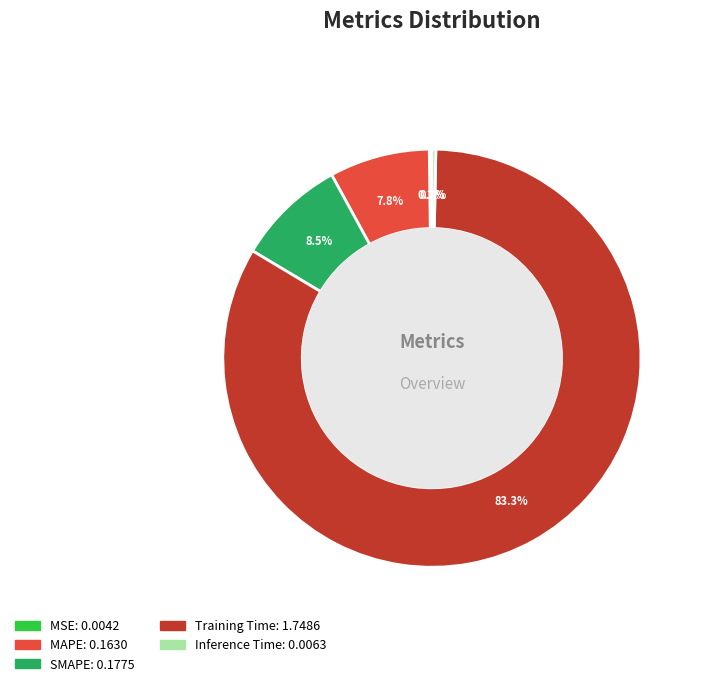

Between MAPE and Training Time, which is larger?

Training Time